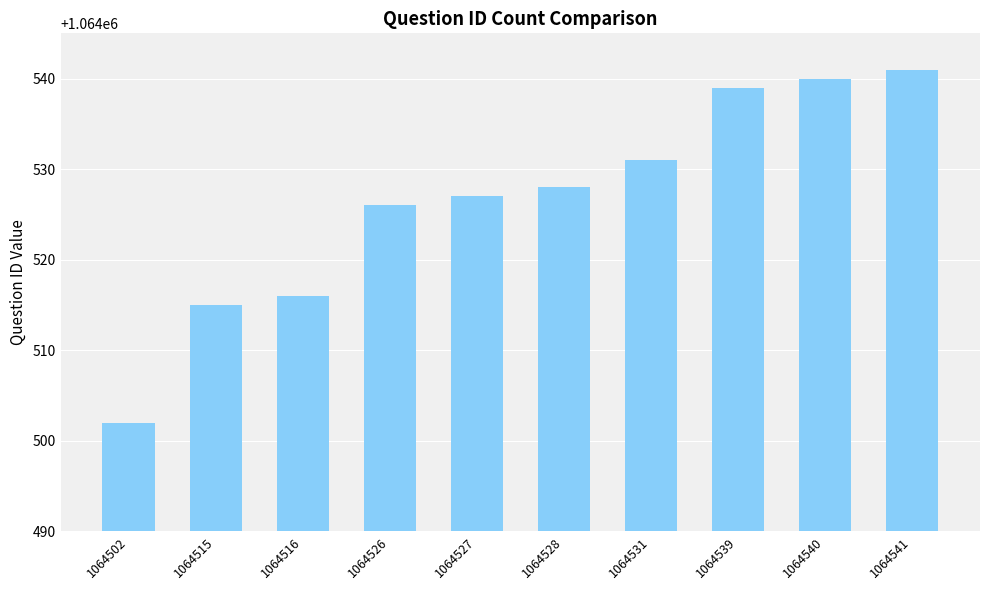

What is the value of the 10th bar from the left?

1064541